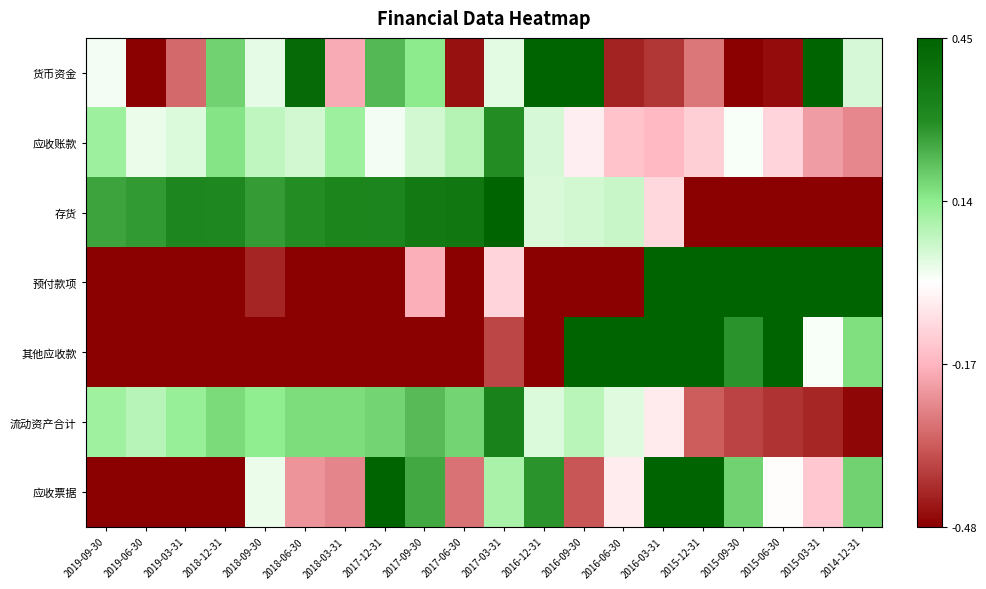

At which category does the chart reach its minimum across all series?

2019-06-30